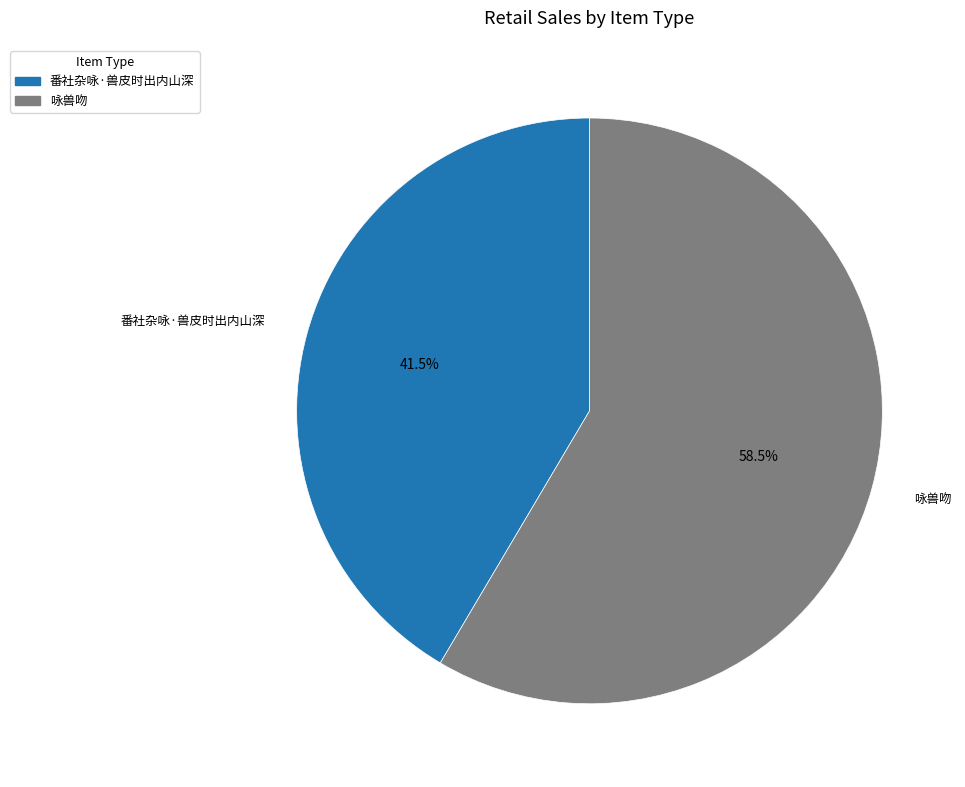

To the nearest percent, what is the difference between the largest and smallest slice percentages?

17%